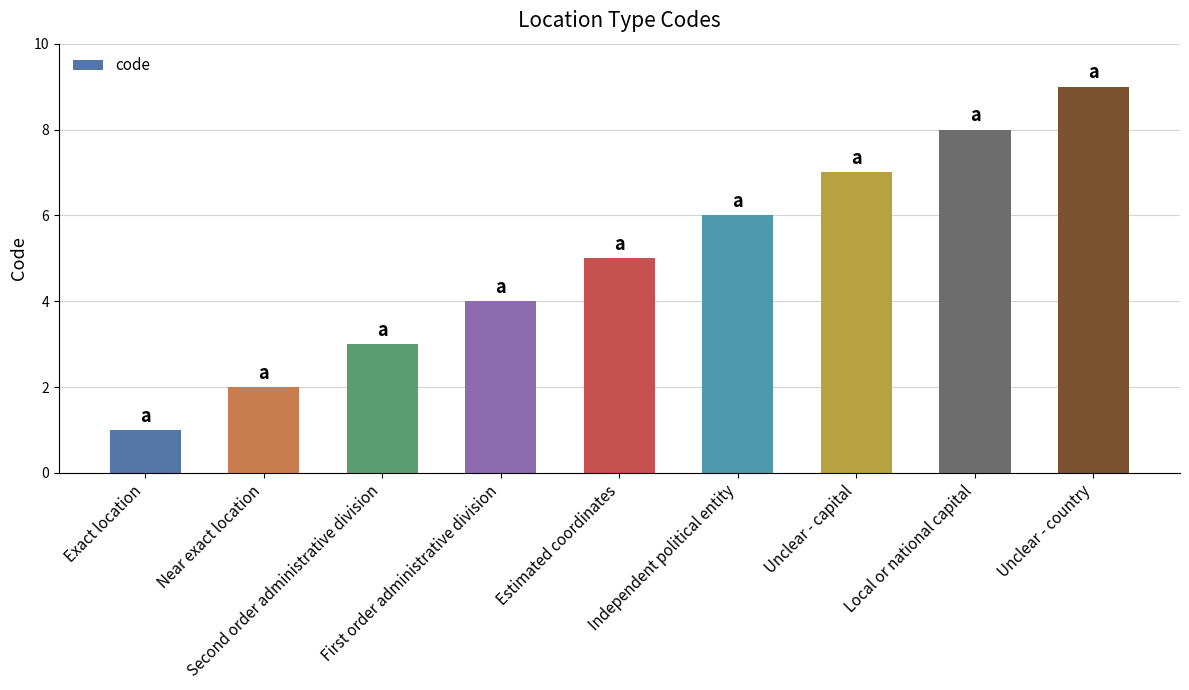

How many bars are there in total?

9